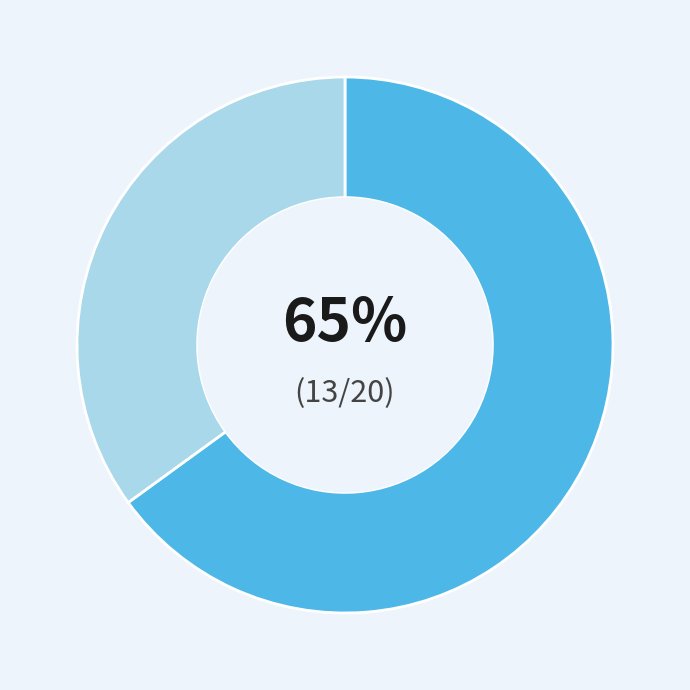

To the nearest percent, what is the average slice percentage?

50%